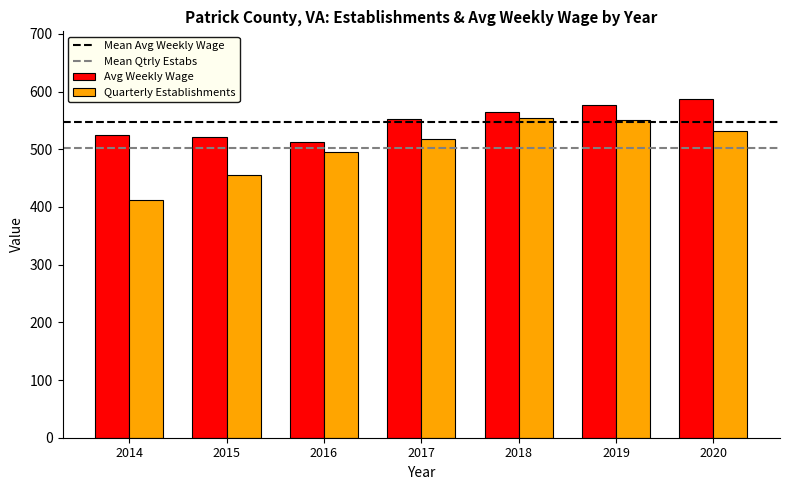

How many bars are there in total?

14